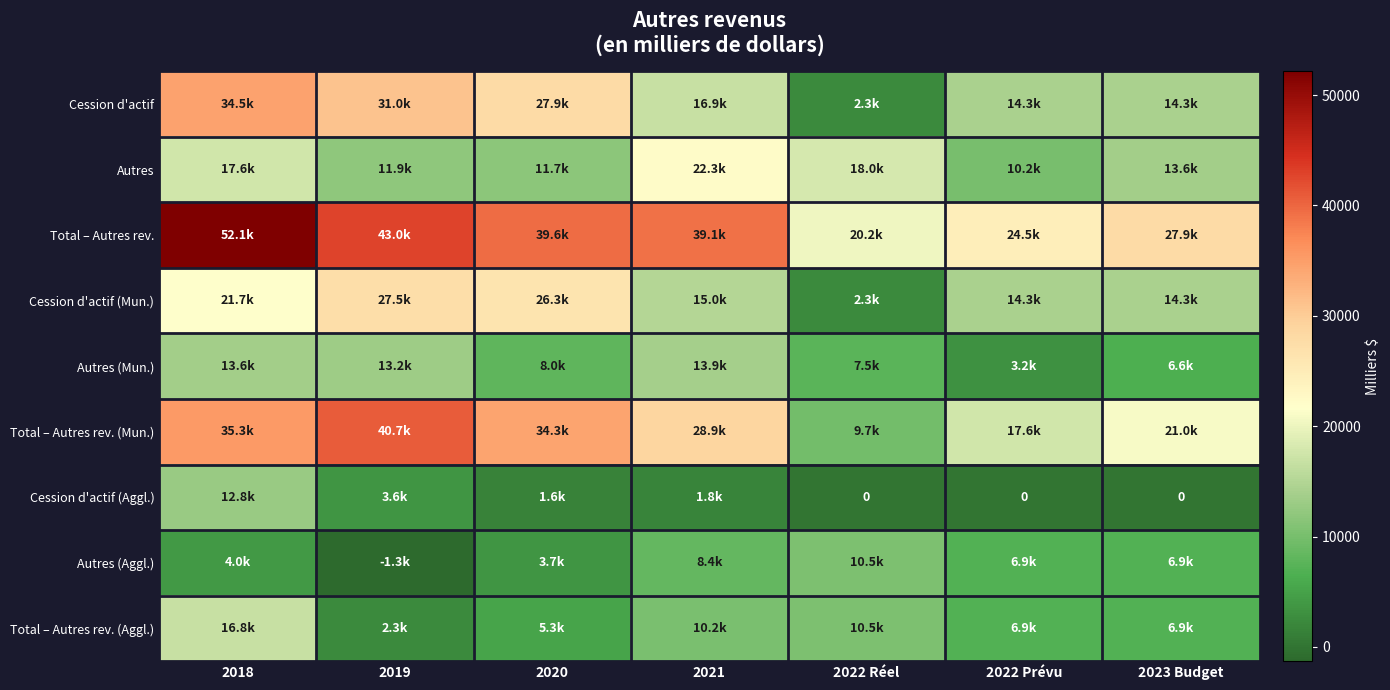

At how many categories does at least one series exceed 3854?

7